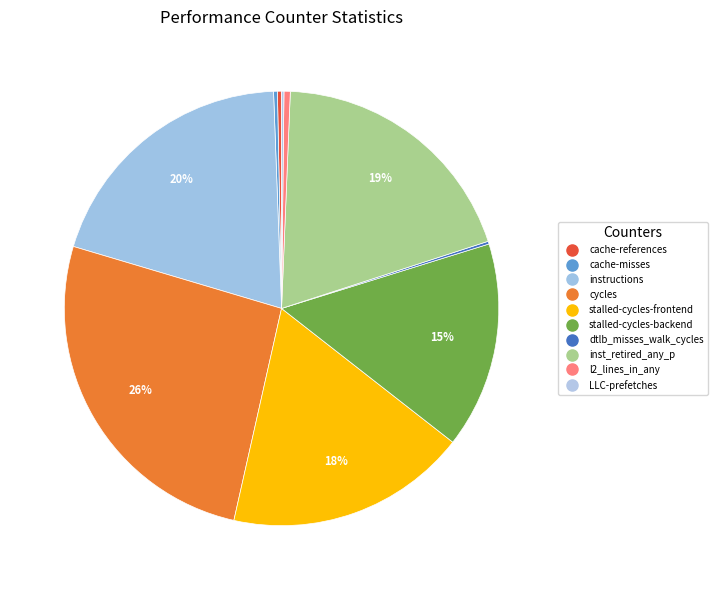

Count the number of slices in the pie.

10